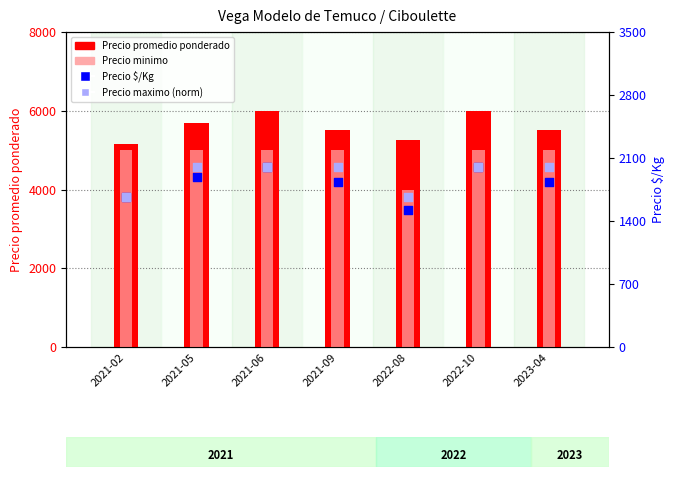

What are all the series names shown in the legend?

Precio promedio ponderado, Precio minimo, Precio $/Kg, Precio maximo (norm)